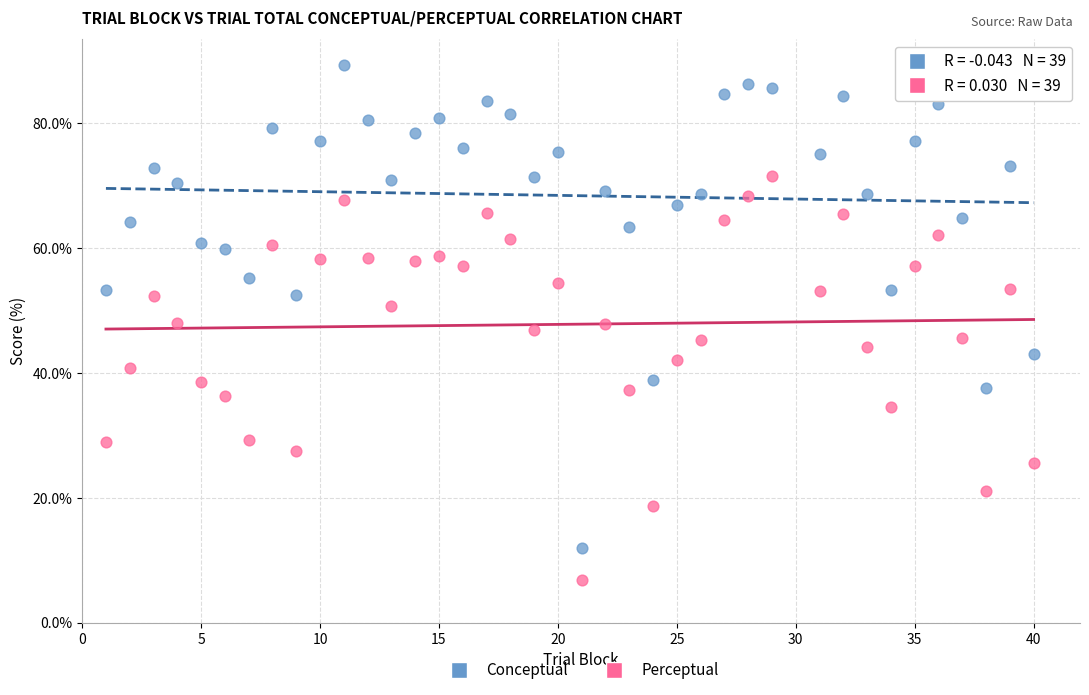

Which series contains the highest Y value?

Conceptual